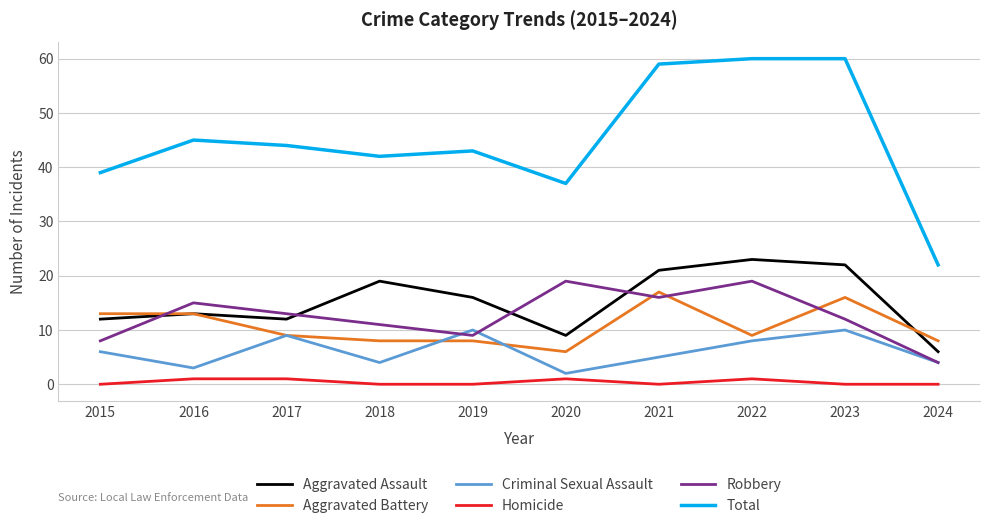

How many intersections are there between Aggravated Assault and Robbery?

4